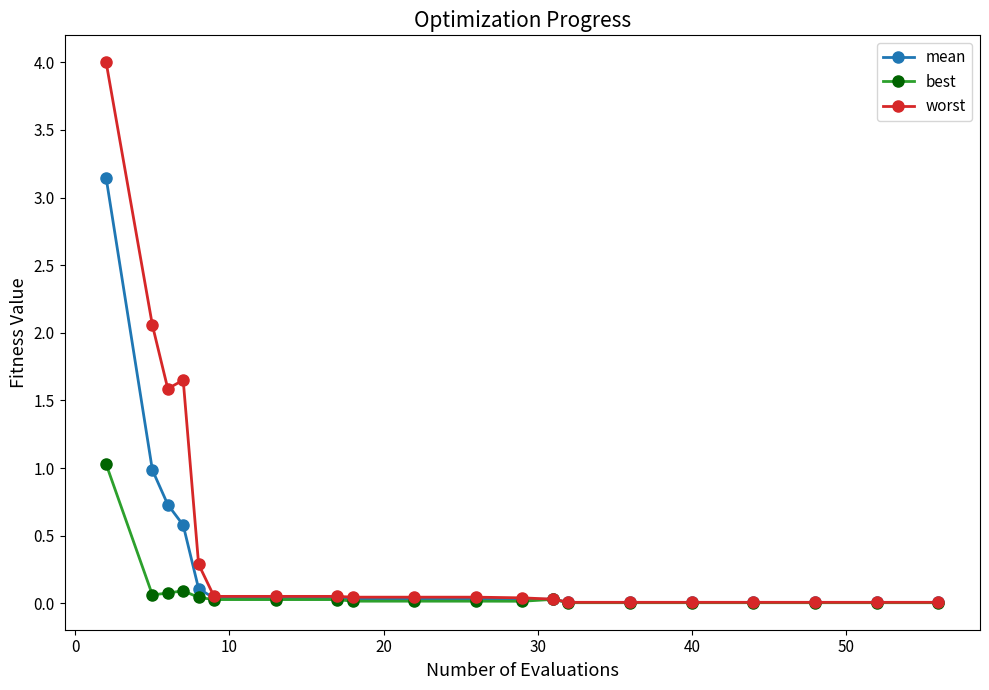

How many lines are shown in the chart?

3